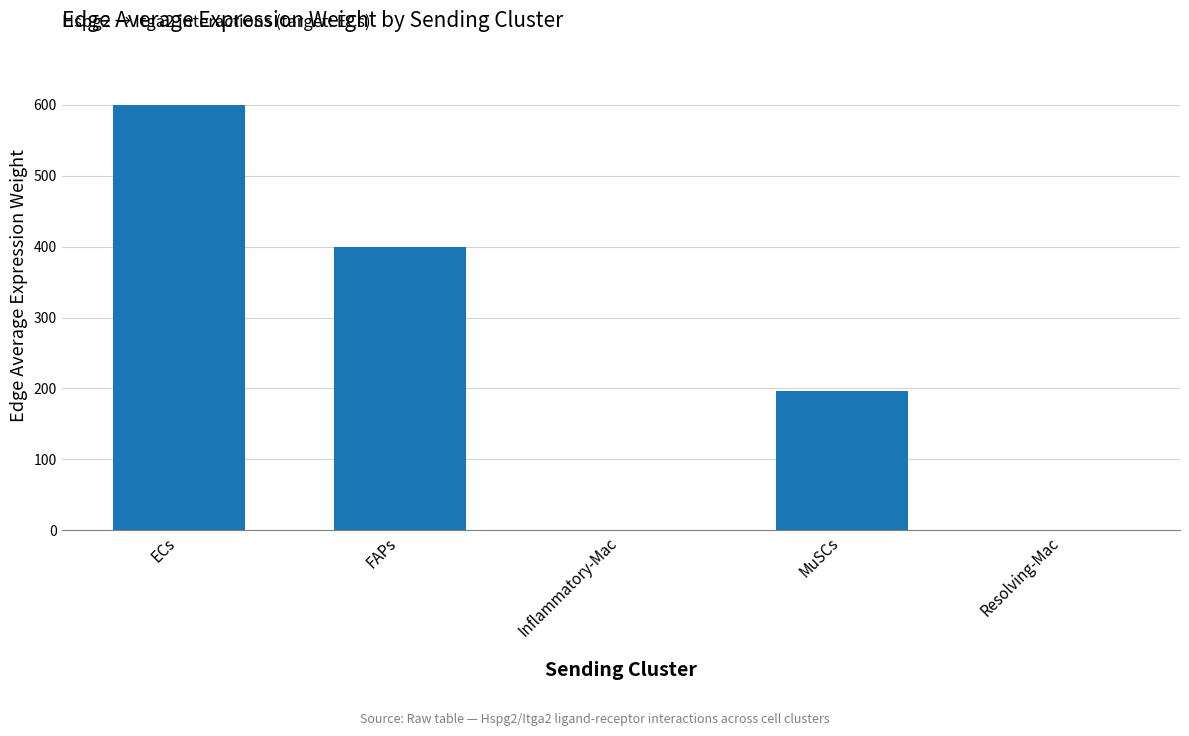

What is the greatest value displayed?

600.1